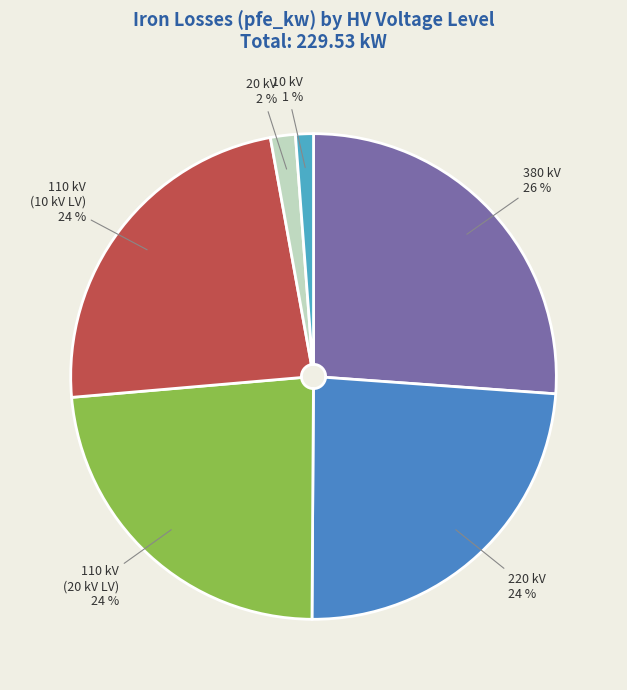

Which slice is the largest?

380 kV